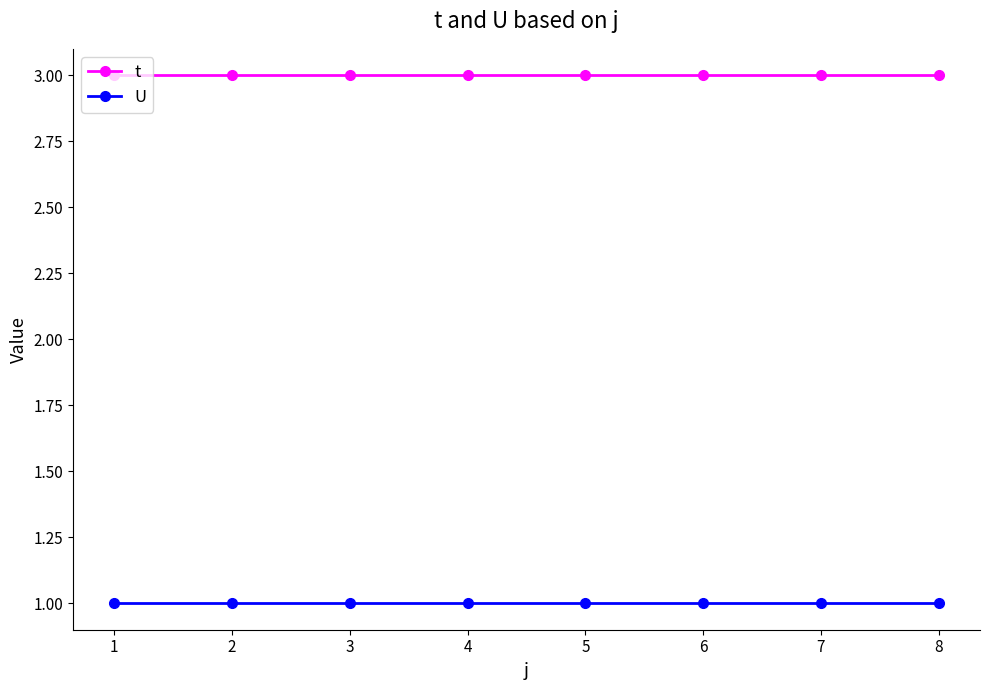

Read the t value at 2.

3